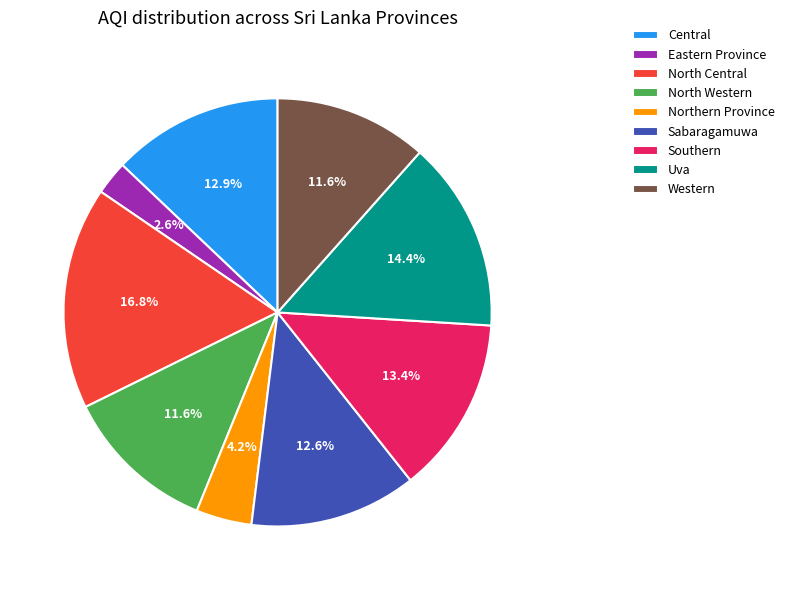

To the nearest percent, what percentage of the pie is Western?

12%